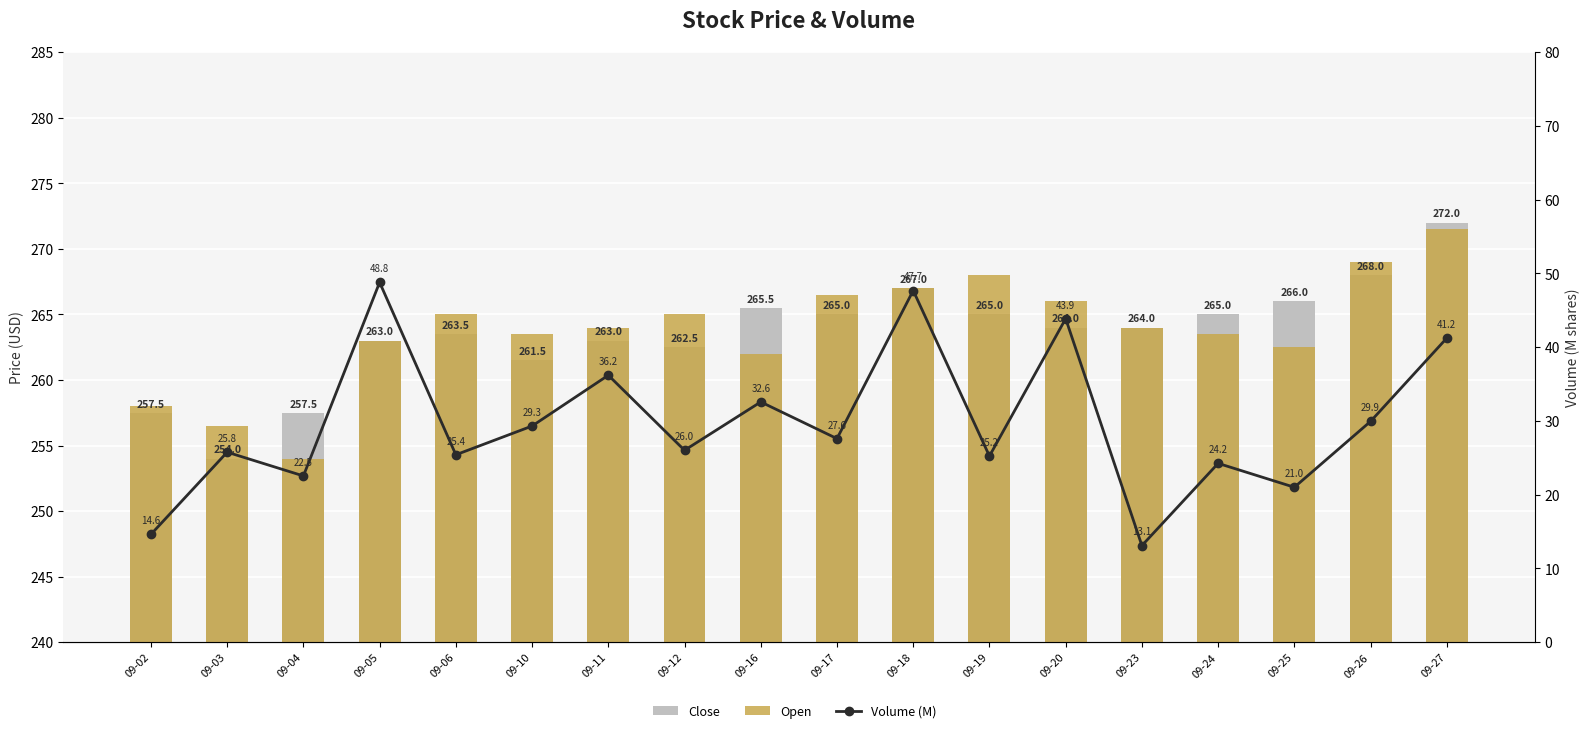

What are all the series names shown in the legend?

Close, Open, Volume (M)